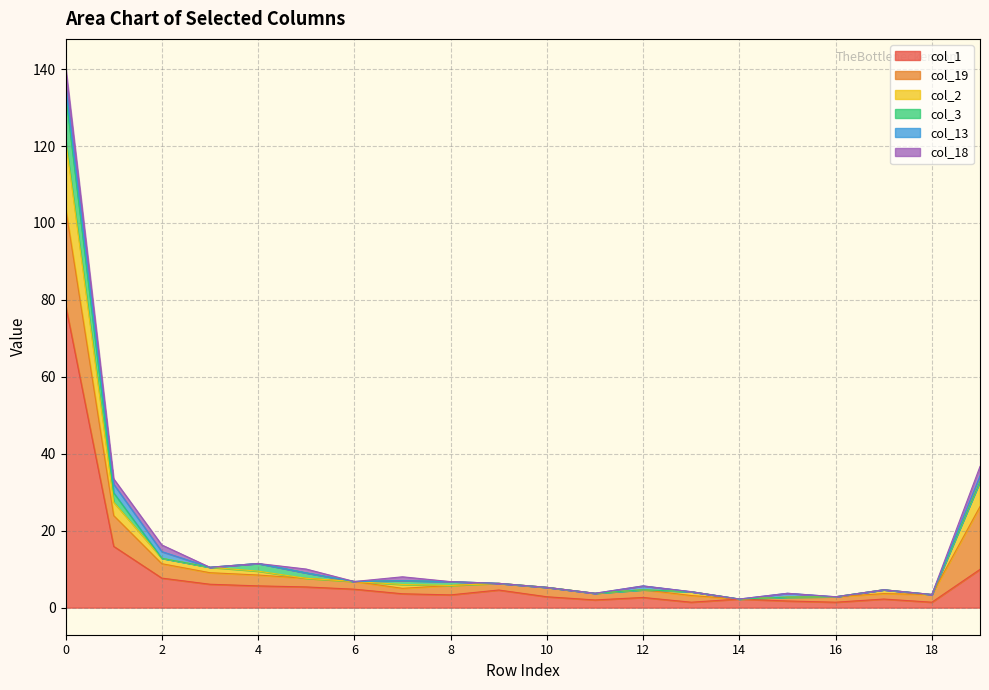

Is it true that col_1 equals 3.3 at 8?

True